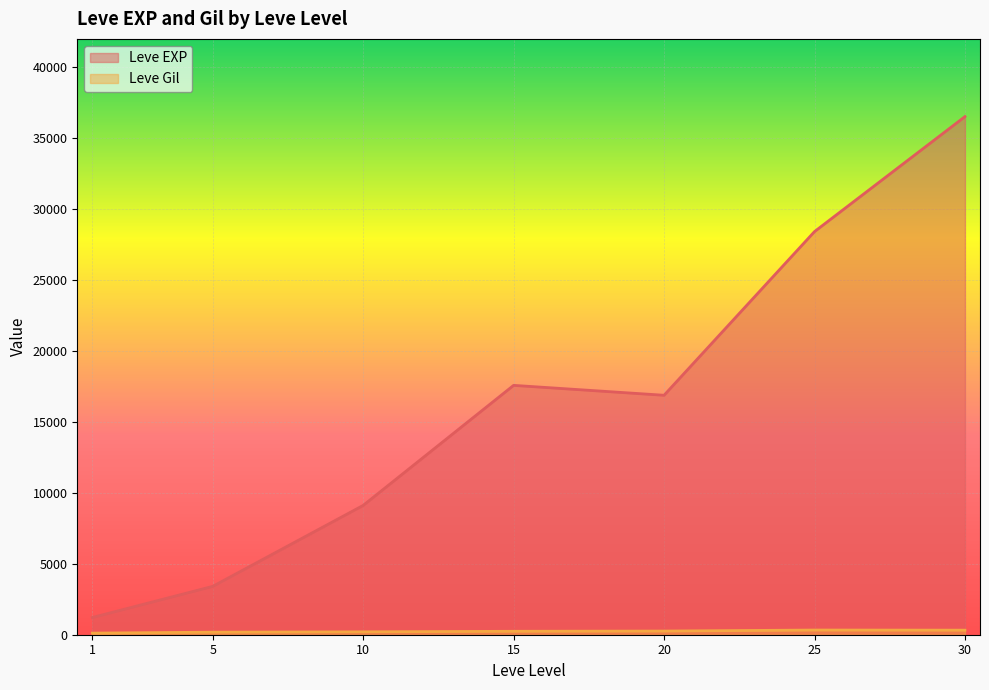

True or false: Leve Gil and Leve EXP cross at least once.

False